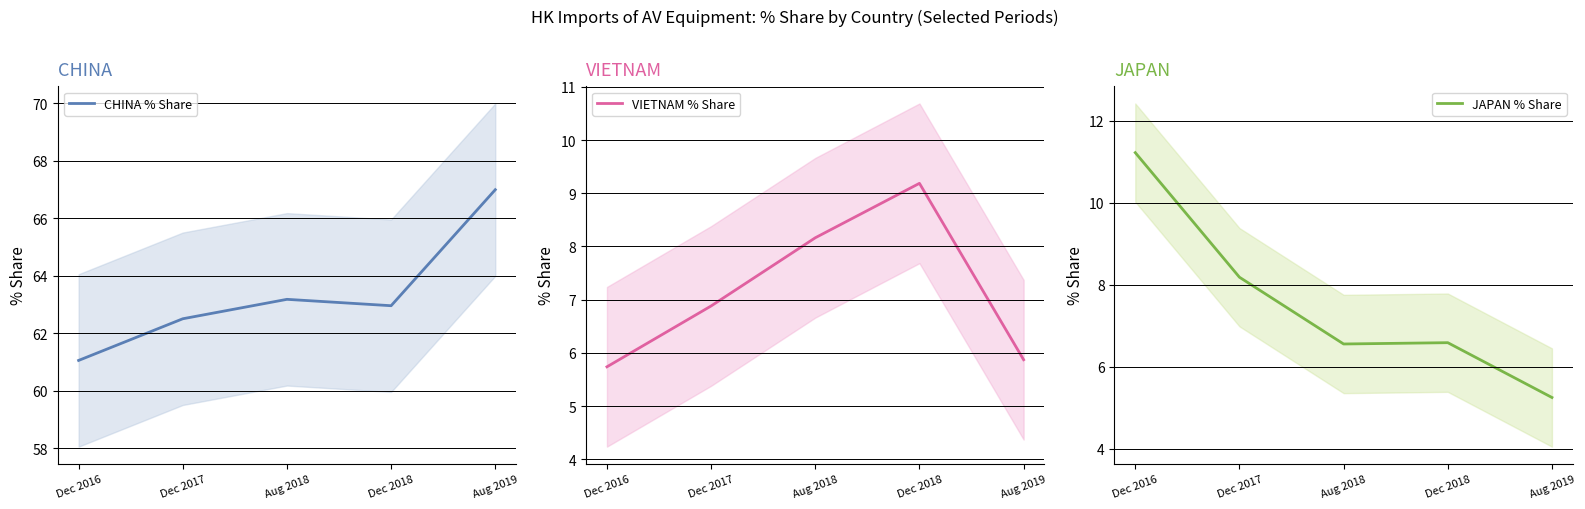

True or false: VIETNAM % Share and CHINA % Share intersect in this chart.

False